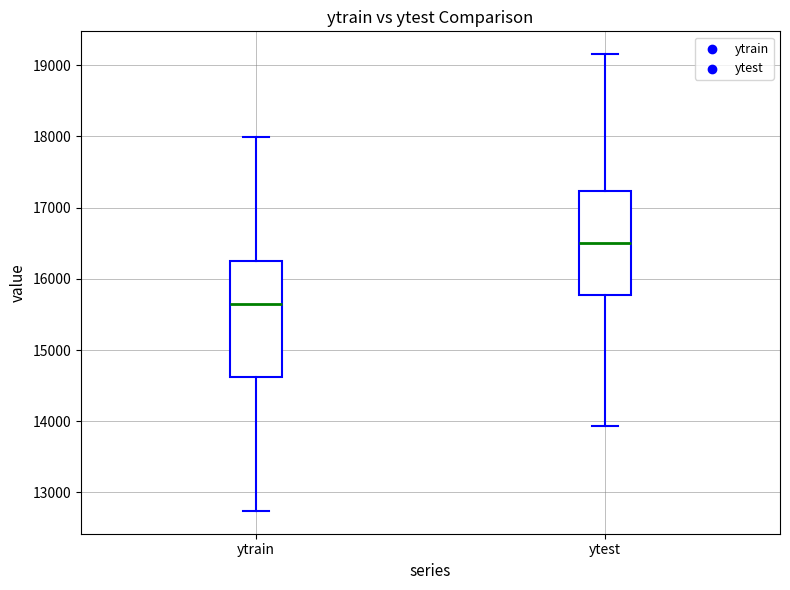

Comparing the boxes themselves (not the whiskers), which one is the tallest?

ytrain